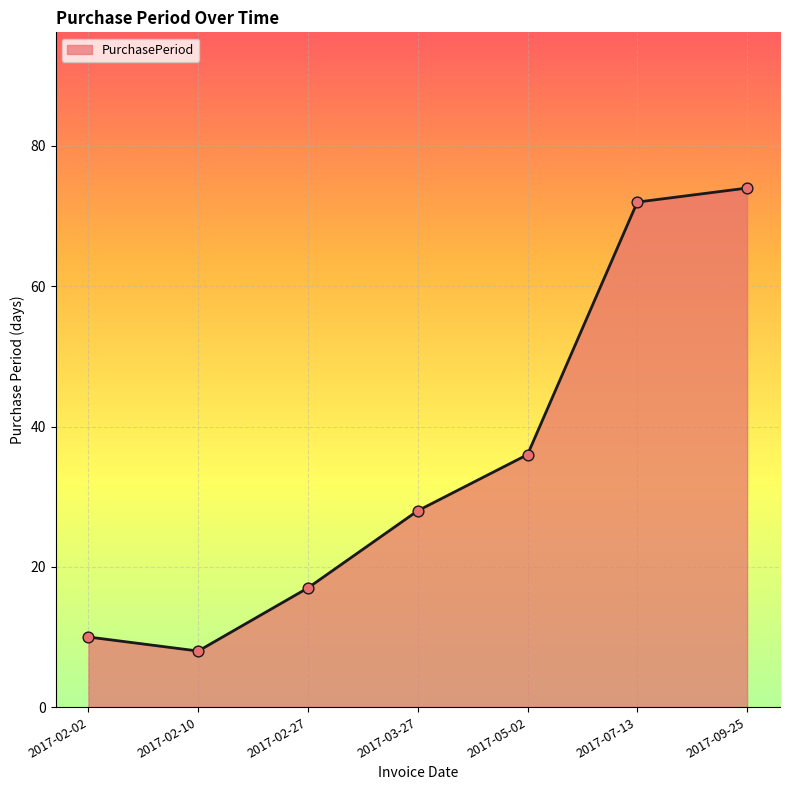

What is the ratio of the value at 2017-02-02 to the value at 2017-07-13?

0.1